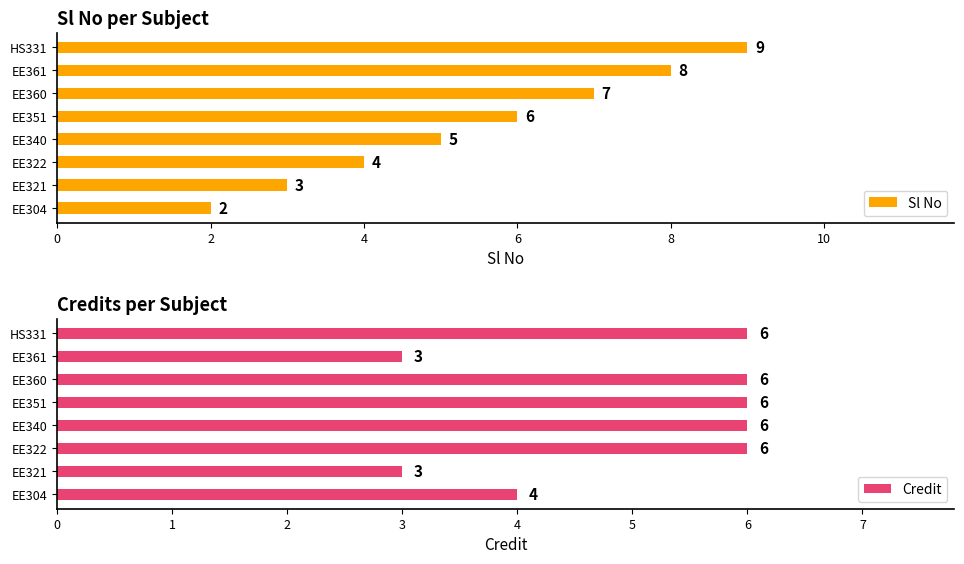

The Sl No series shows 9 at HS331. True or false?

True